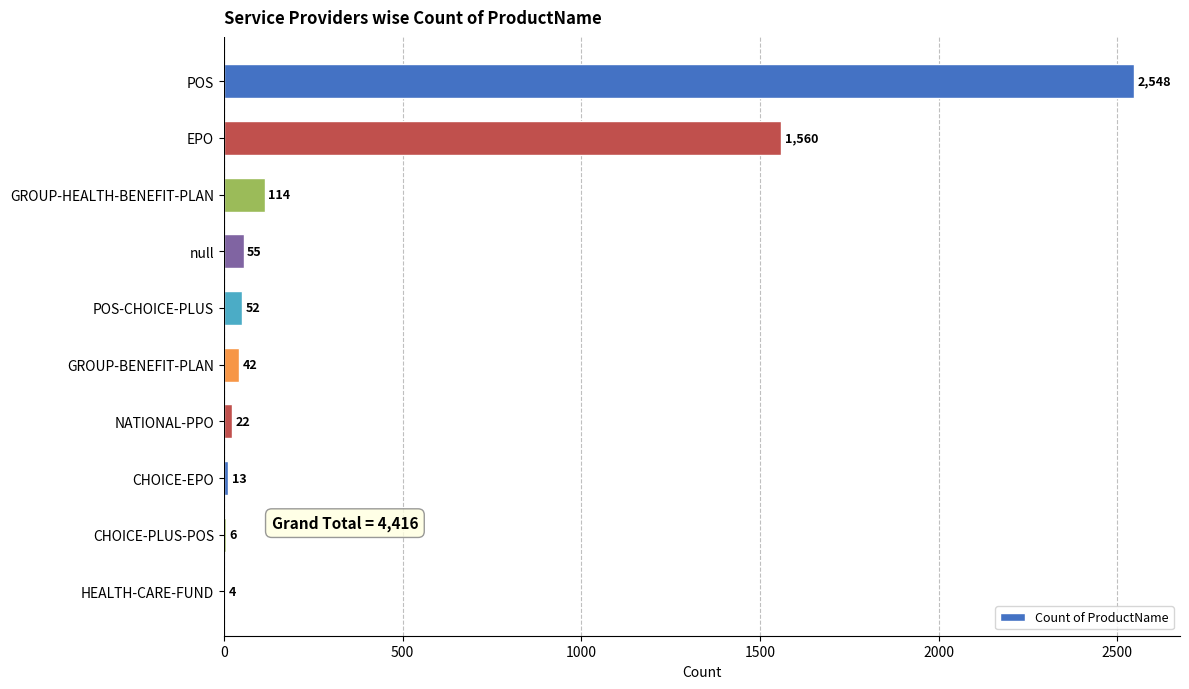

At which label is the value closest to 1276?

EPO